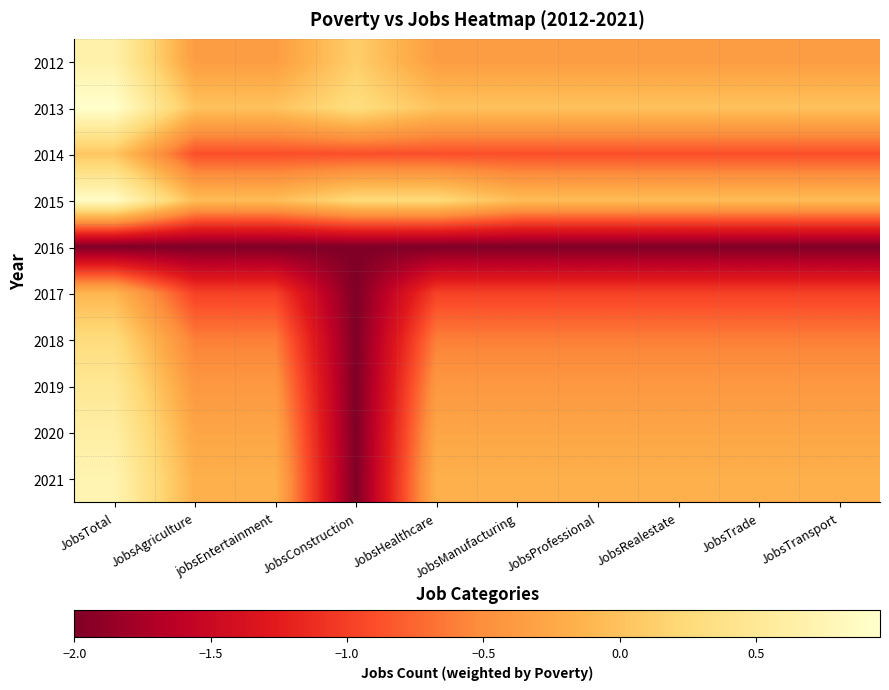

Reading left to right, extract all data points from this chart.

2012: JobsTotal=0.7	JobsAgriculture=-0.4	jobsEntertainment=-0.4	JobsConstruction=0.1	JobsHealthcare=-0.4	JobsManufacturing=-0.4	JobsProfessional=-0.4	JobsRealestate=-0.4	JobsTrade=-0.4	JobsTransport=-0.4
2013: JobsTotal=1.0	JobsAgriculture=0.0	jobsEntertainment=0.0	JobsConstruction=0.3	JobsHealthcare=0.0	JobsManufacturing=0.0	JobsProfessional=0.0	JobsRealestate=0.0	JobsTrade=0.0	JobsTransport=0.0
2014: JobsTotal=0.0	JobsAgriculture=-0.9	jobsEntertainment=-0.9	JobsConstruction=-0.9	JobsHealthcare=-0.9	JobsManufacturing=-0.9	JobsProfessional=-0.9	JobsRealestate=-0.9	JobsTrade=-0.9	JobsTransport=-0.9
2015: JobsTotal=0.9	JobsAgriculture=-0.1	jobsEntertainment=-0.1	JobsConstruction=0.2	JobsHealthcare=0.2	JobsManufacturing=-0.1	JobsProfessional=-0.1	JobsRealestate=-0.1	JobsTrade=-0.1	JobsTransport=-0.1
2016: JobsTotal=-2.0	JobsAgriculture=-2.0	jobsEntertainment=-2.0	JobsConstruction=-2.0	JobsHealthcare=-2.0	JobsManufacturing=-2.0	JobsProfessional=-2.0	JobsRealestate=-2.0	JobsTrade=-2.0	JobsTransport=-2.0
2017: JobsTotal=-0.1	JobsAgriculture=-1.0	jobsEntertainment=-1.0	JobsConstruction=-2.0	JobsHealthcare=-1.0	JobsManufacturing=-1.0	JobsProfessional=-1.0	JobsRealestate=-1.0	JobsTrade=-1.0	JobsTransport=-1.0
2018: JobsTotal=0.3	JobsAgriculture=-0.6	jobsEntertainment=-0.6	JobsConstruction=-2.0	JobsHealthcare=-0.6	JobsManufacturing=-0.6	JobsProfessional=-0.6	JobsRealestate=-0.6	JobsTrade=-0.6	JobsTransport=-0.6
2019: JobsTotal=0.5	JobsAgriculture=-0.4	jobsEntertainment=-0.4	JobsConstruction=-2.0	JobsHealthcare=-0.4	JobsManufacturing=-0.4	JobsProfessional=-0.4	JobsRealestate=-0.4	JobsTrade=-0.4	JobsTransport=-0.4
2020: JobsTotal=0.6	JobsAgriculture=-0.3	jobsEntertainment=-0.3	JobsConstruction=-2.0	JobsHealthcare=-0.3	JobsManufacturing=-0.3	JobsProfessional=-0.3	JobsRealestate=-0.3	JobsTrade=-0.3	JobsTransport=-0.3
2021: JobsTotal=0.7	JobsAgriculture=-0.2	jobsEntertainment=-0.2	JobsConstruction=-2.0	JobsHealthcare=-0.2	JobsManufacturing=-0.2	JobsProfessional=-0.2	JobsRealestate=-0.2	JobsTrade=-0.2	JobsTransport=-0.2